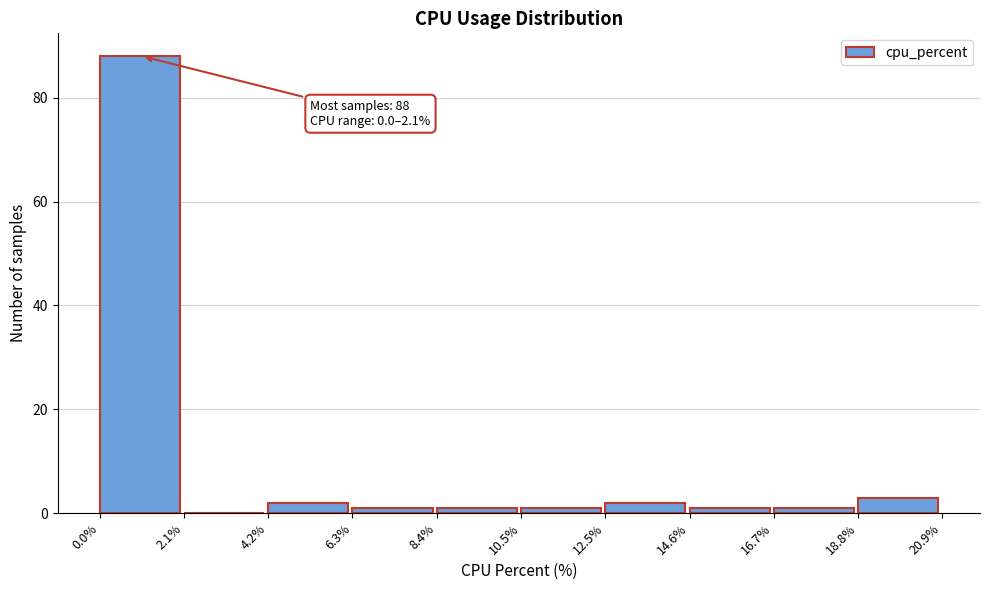

Over which range of the x-axis is the bar tallest?

0.0% to 2.1%